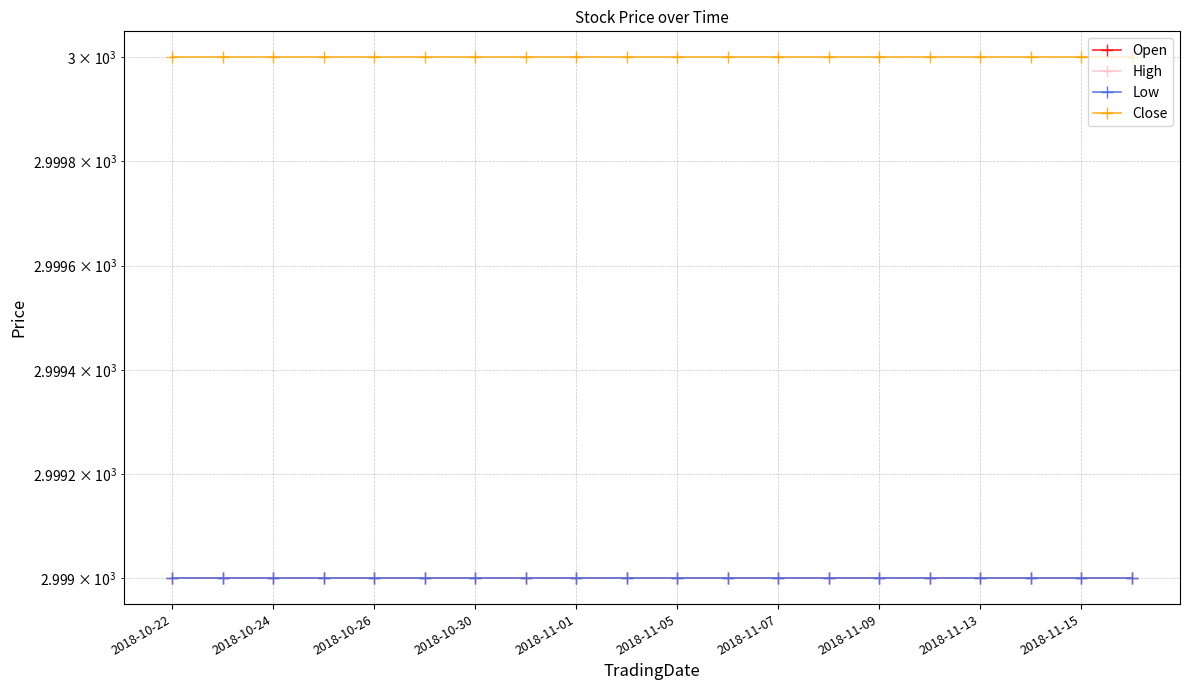

What value does the Low series have at 2018-11-07?

2999